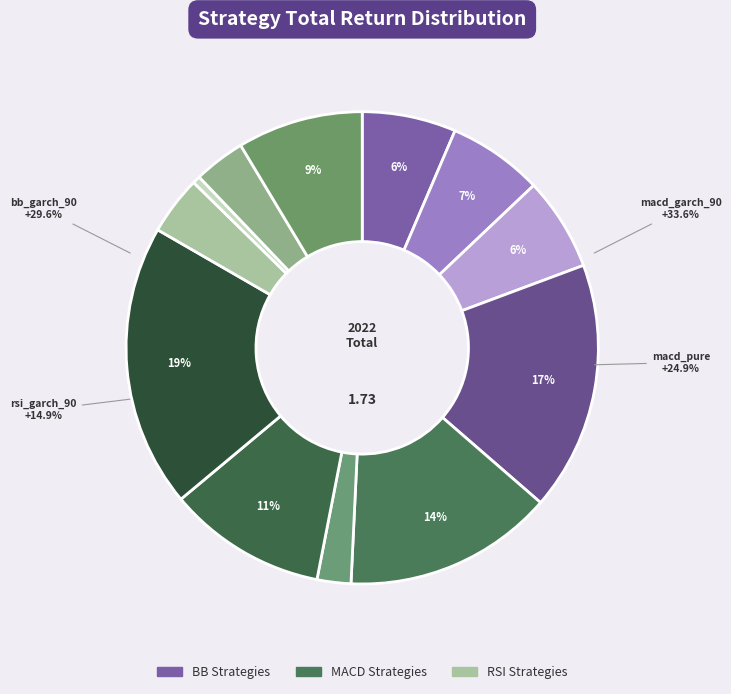

What portion of the pie excludes bb_garch_75?

93.6%